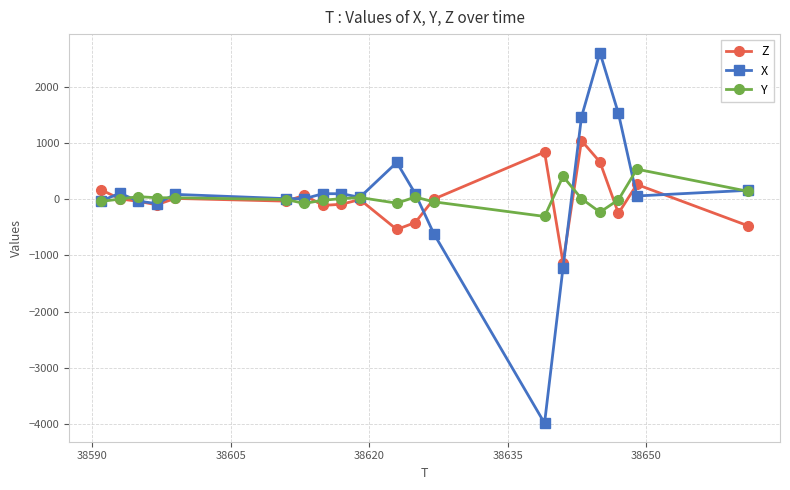

What is the value of the Z point at the 18th from the left?

-252